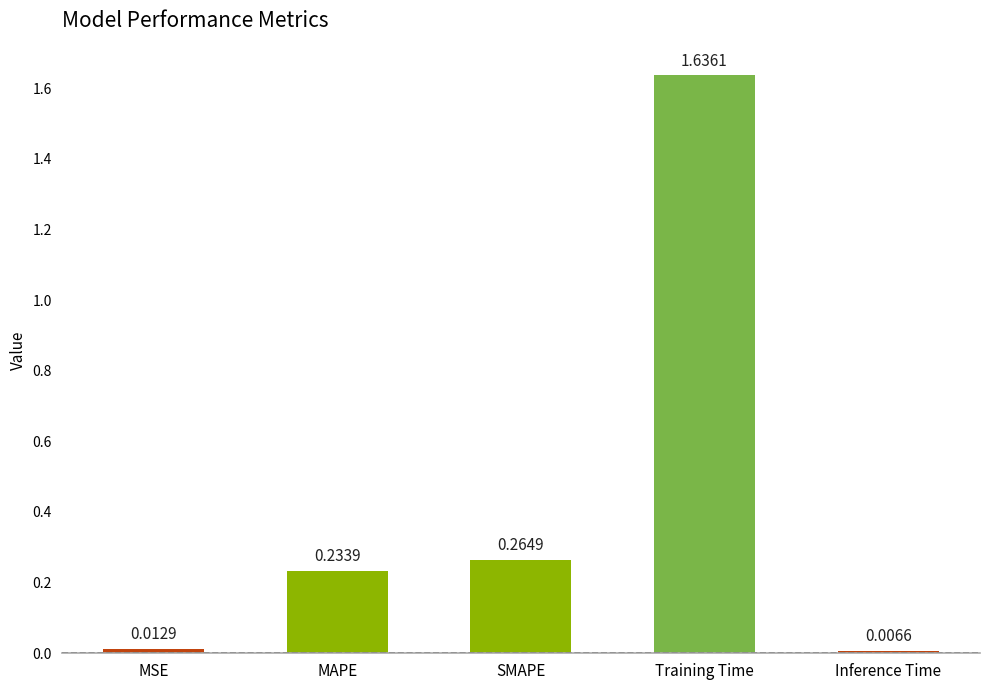

At which label is the value closest to 0?

Inference Time